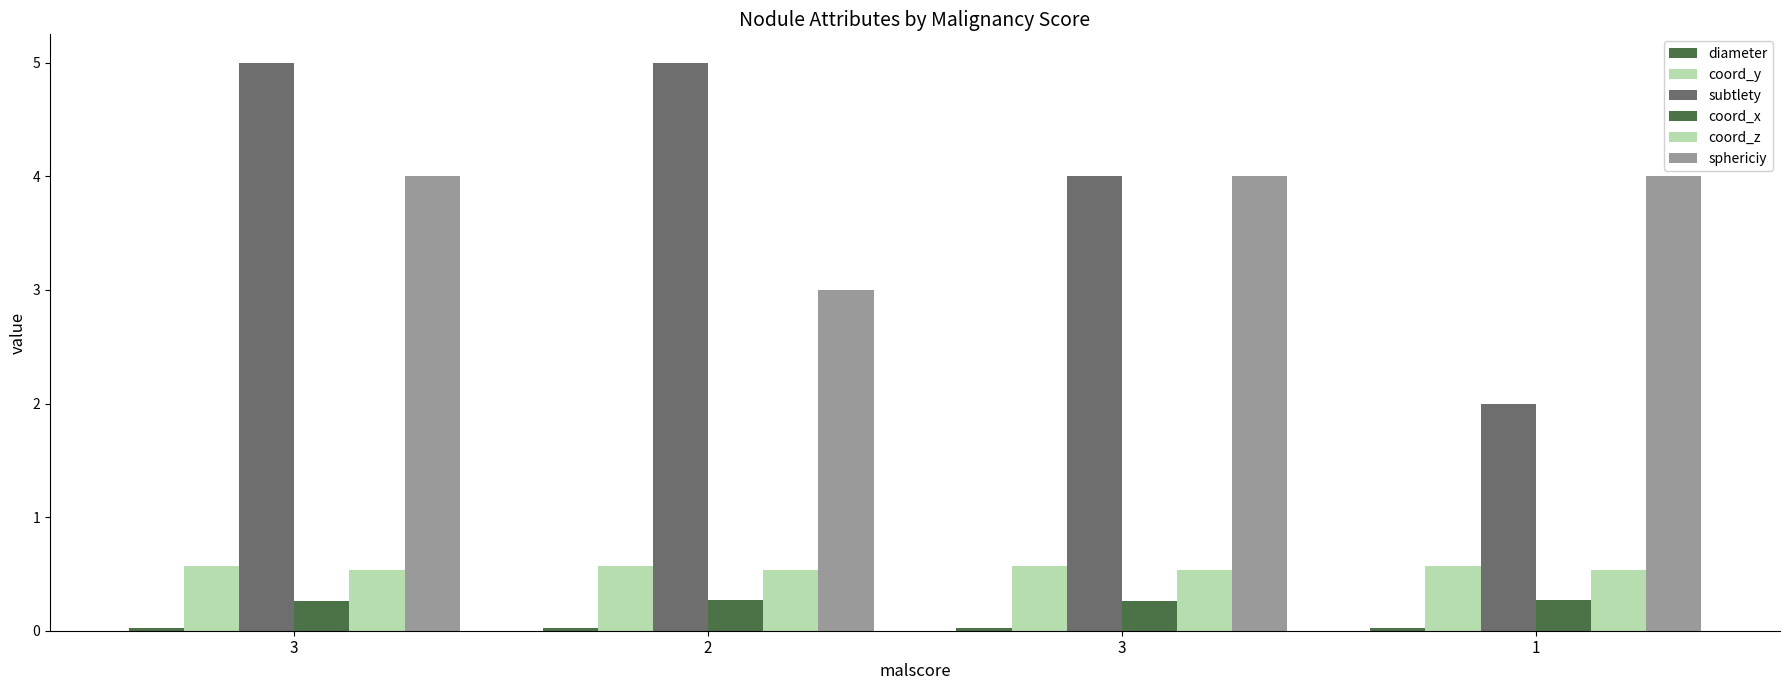

At which label is coord_z closest to 0?

3